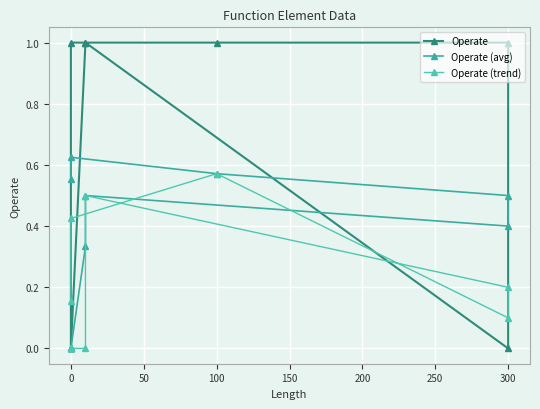

Which has a higher value, 0 or 300?

300